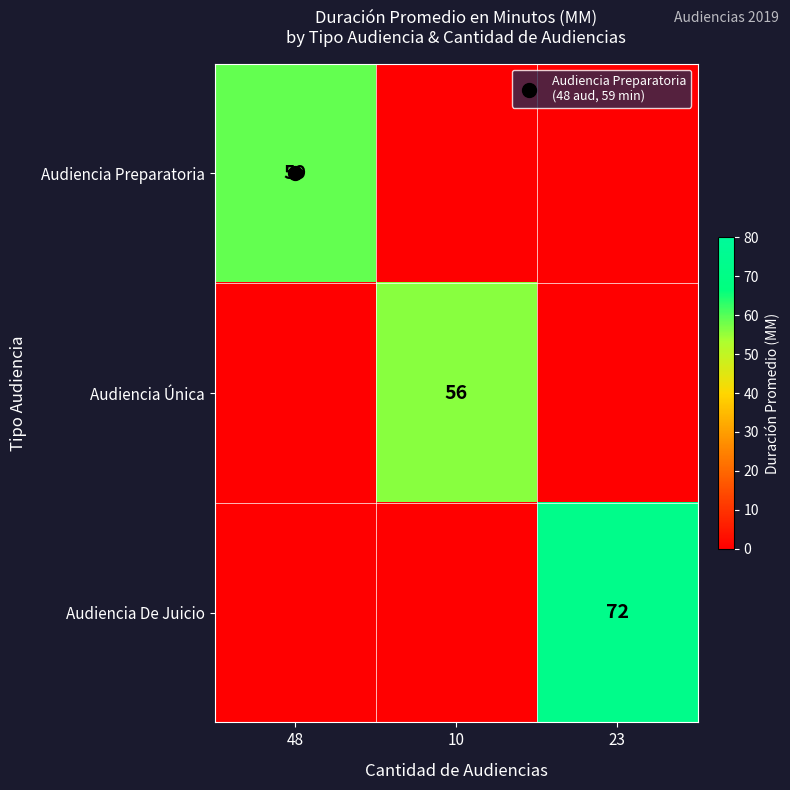

Which series has the largest total across all categories?

Audiencia De Juicio